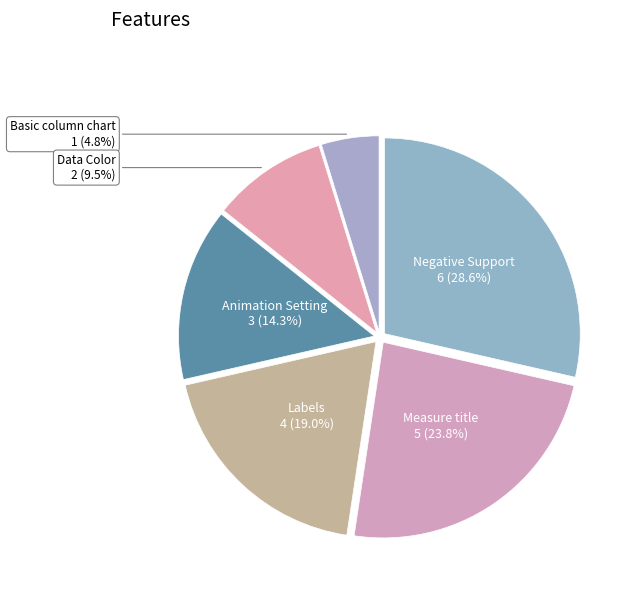

Which slice is the largest?

Negative Support